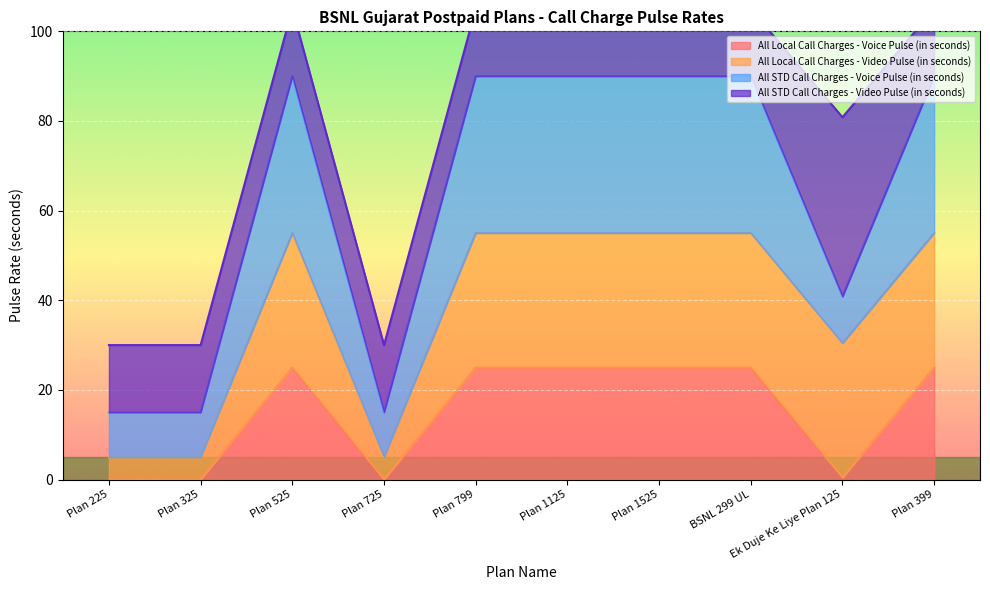

How many interior local valleys does the All STD Call Charges - Voice Pulse (in seconds) series have?

2